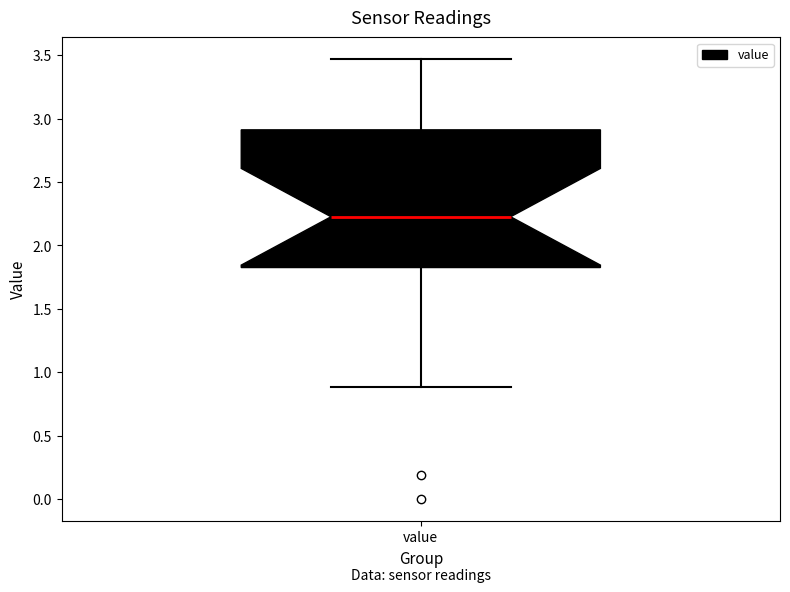

Read this box plot against the y-axis: the position of the median line, the range covered by the box, and the ends of both whiskers. The values are not printed on the chart, so give them approximately, as read against the axis.

median 2.25, box 1.85 to 2.90, whiskers 0.90 to 3.45